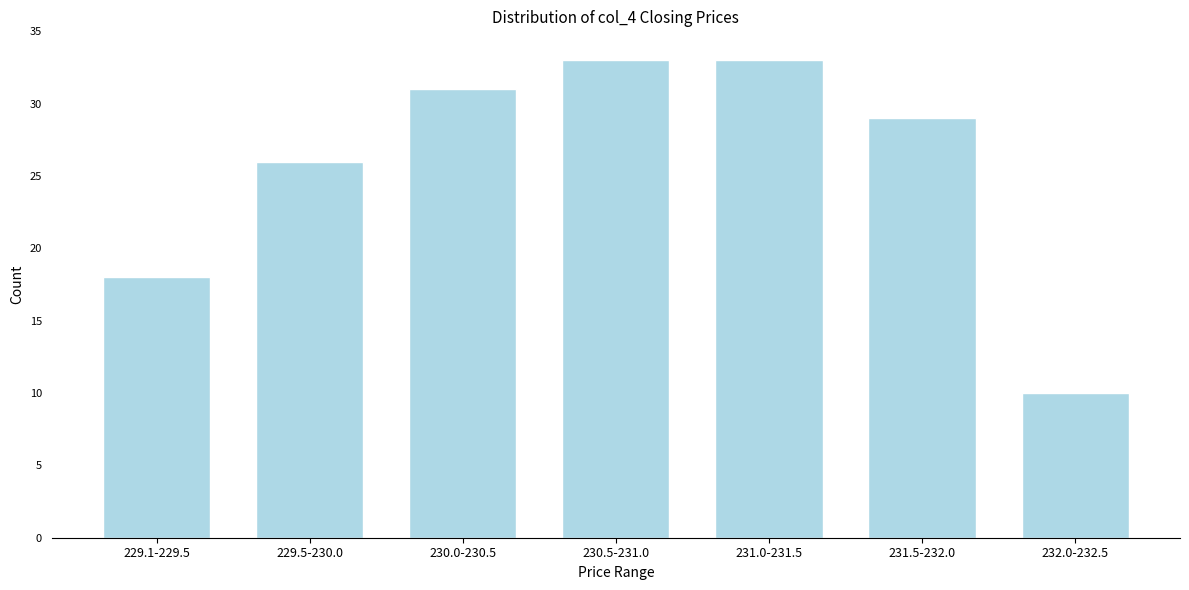

Reading left to right, what are all the values shown in this chart?

18	26	31	33	33	29	10